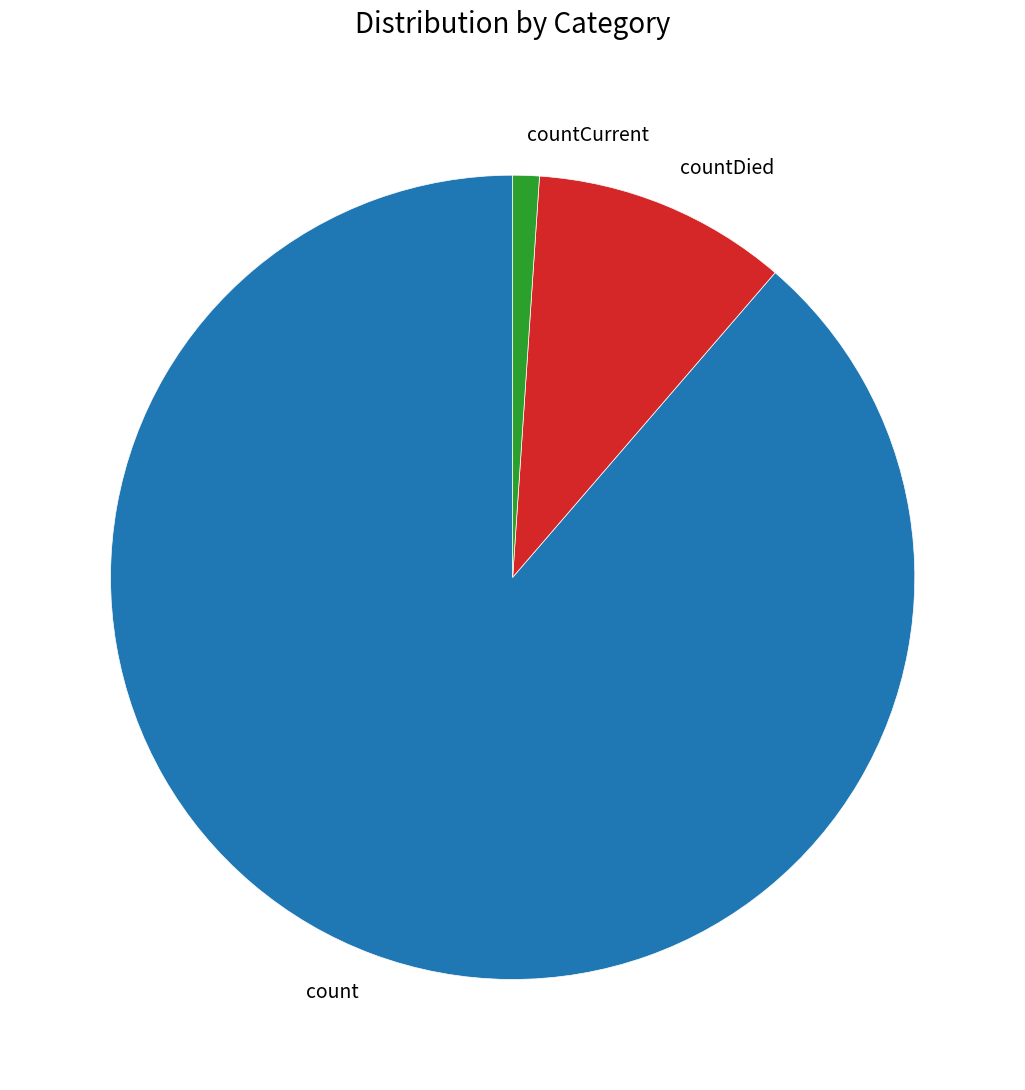

How many segments does this pie chart have?

3